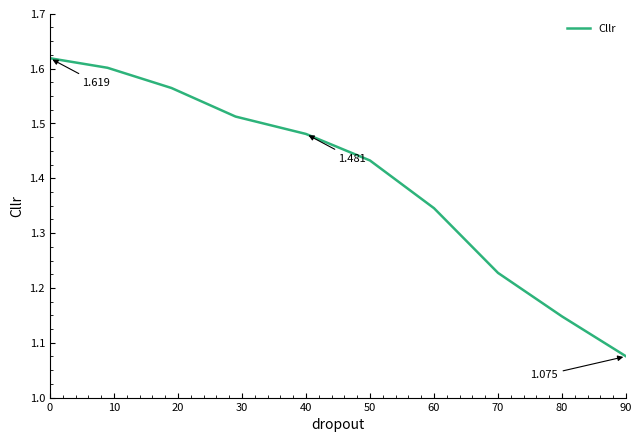

Does the chart have visible grid lines?

No